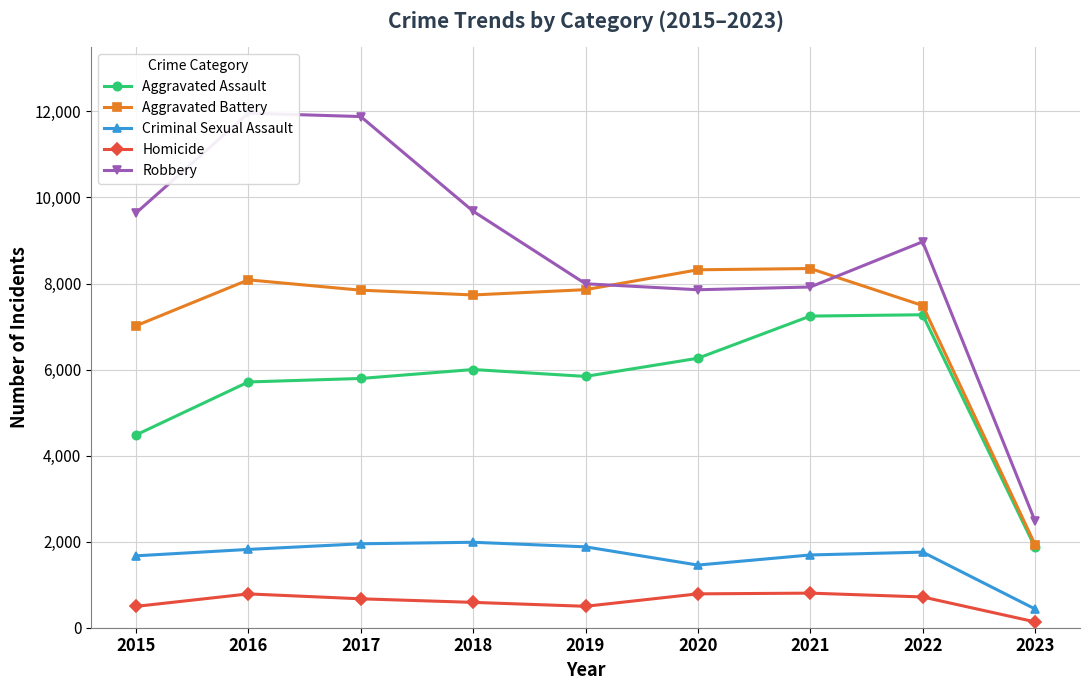

At which category is the sum across all series the highest?

2016